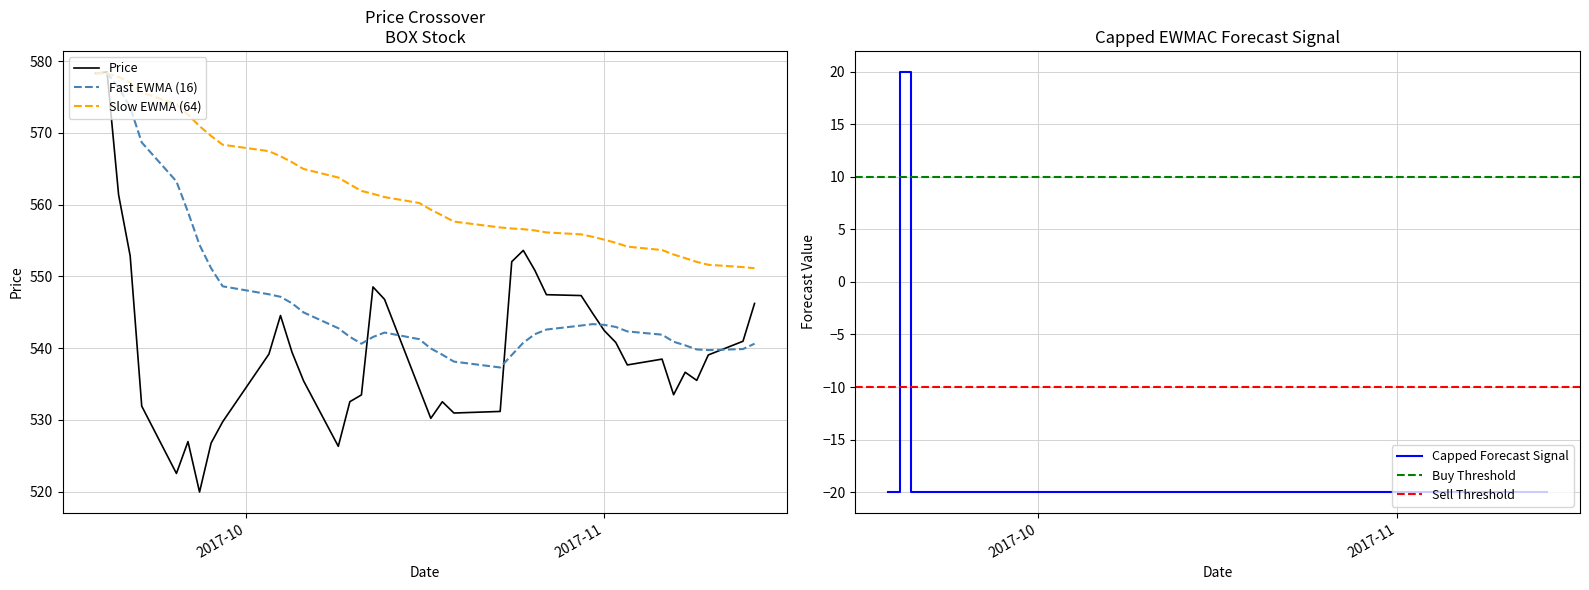

What is the greatest value displayed?

578.5